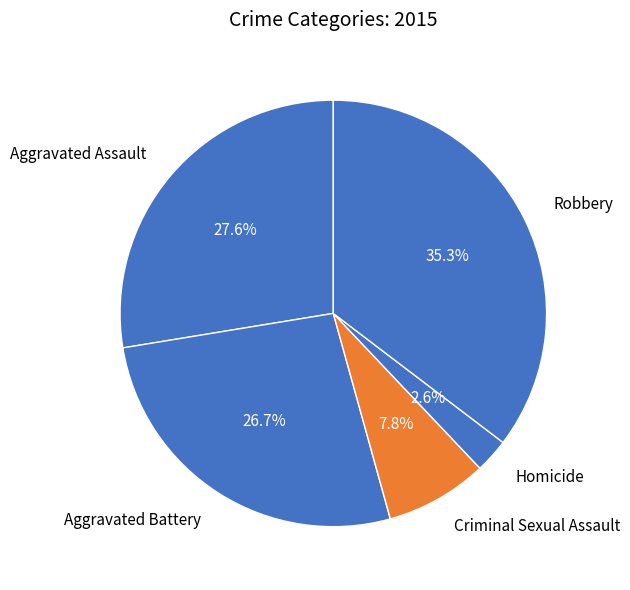

To the nearest percent, what percentage of the pie is Homicide?

3%